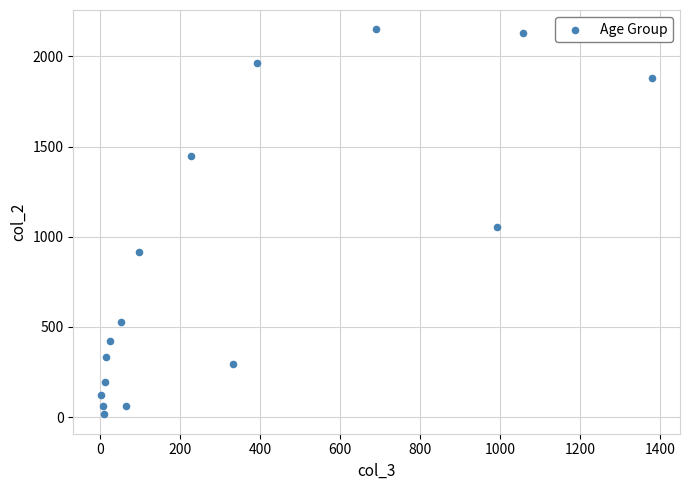

What is the range of X values (max minus min)?

1379